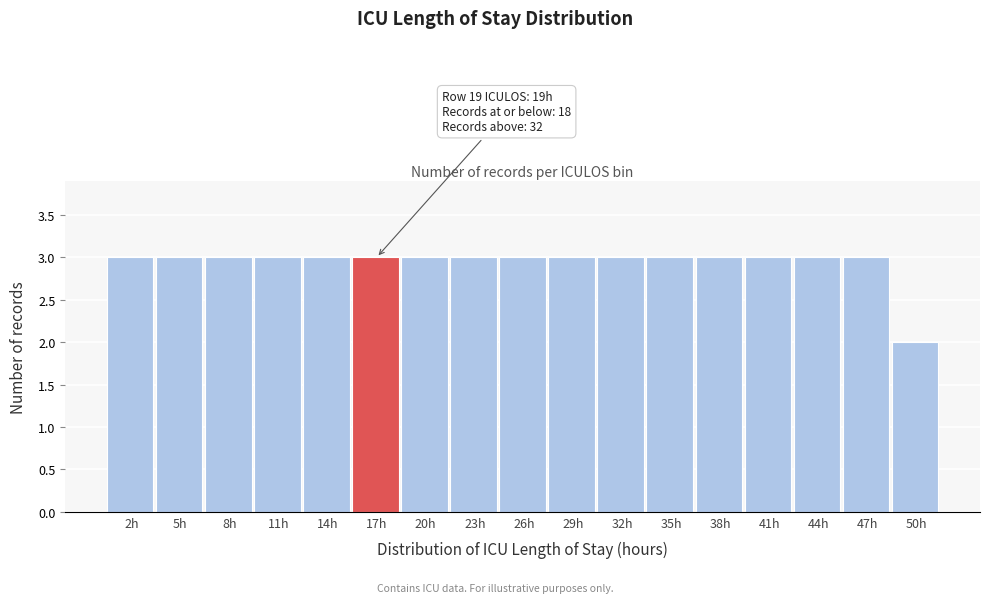

Reading right to left, what are all the values shown in this chart?

2	3	3	3	3	3	3	3	3	3	3	3	3	3	3	3	3